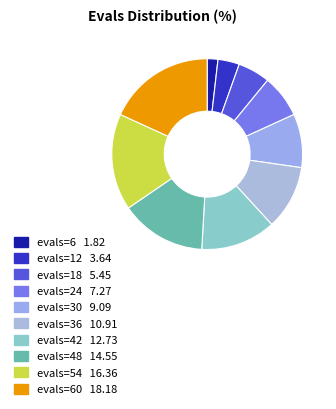

Which slice is the largest?

evals=60